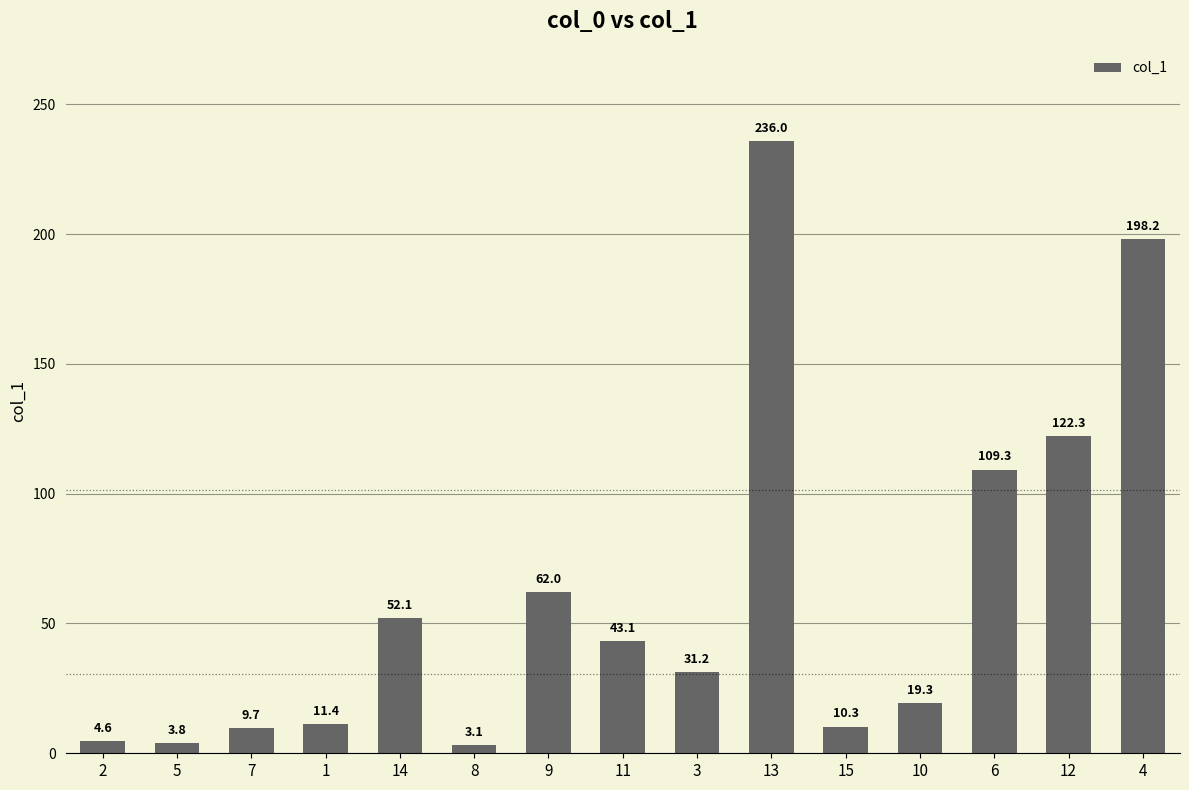

Reading left to right, what are all the values shown in this chart?

4.6	3.8	9.7	11.4	52.1	3.1	62.0	43.1	31.2	236.0	10.3	19.3	109.3	122.3	198.2